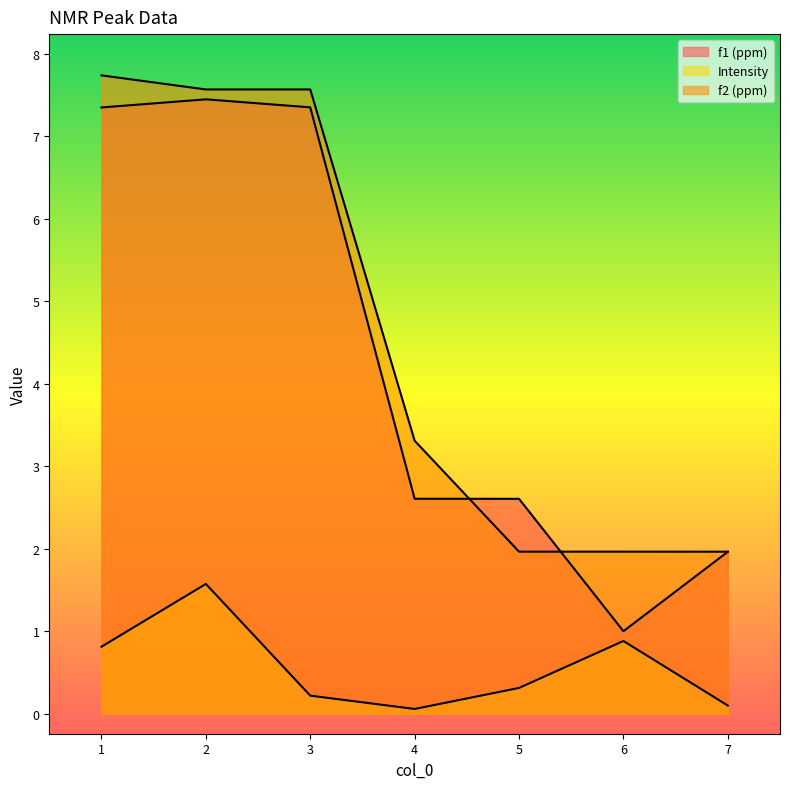

How many lines are shown in the chart?

3